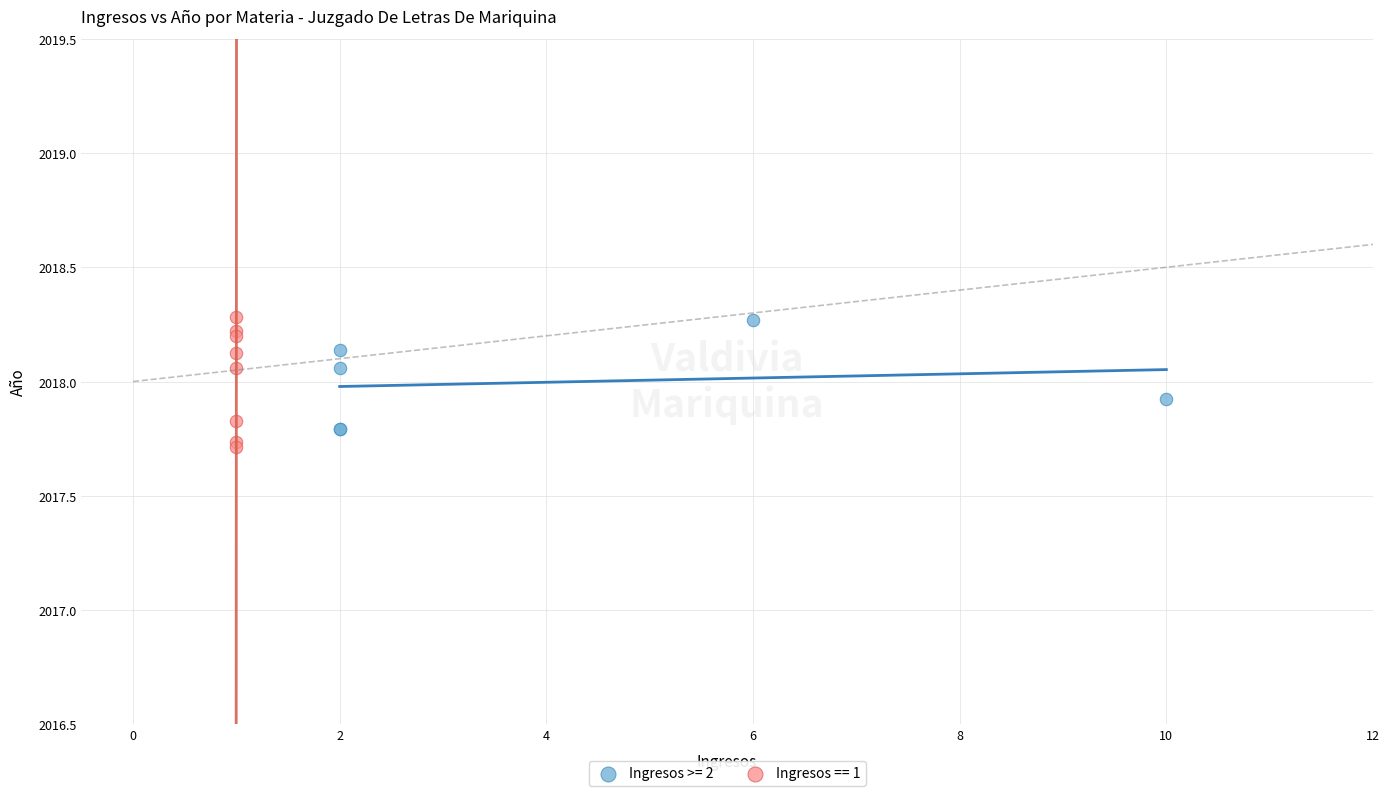

Which series reaches the minimum Y coordinate?

Ingresos == 1